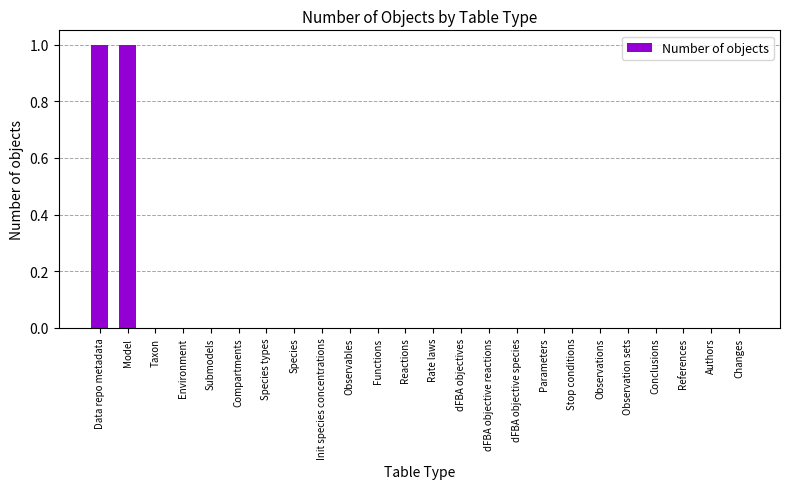

Between dFBA objectives and Data repo metadata, which is larger?

Data repo metadata